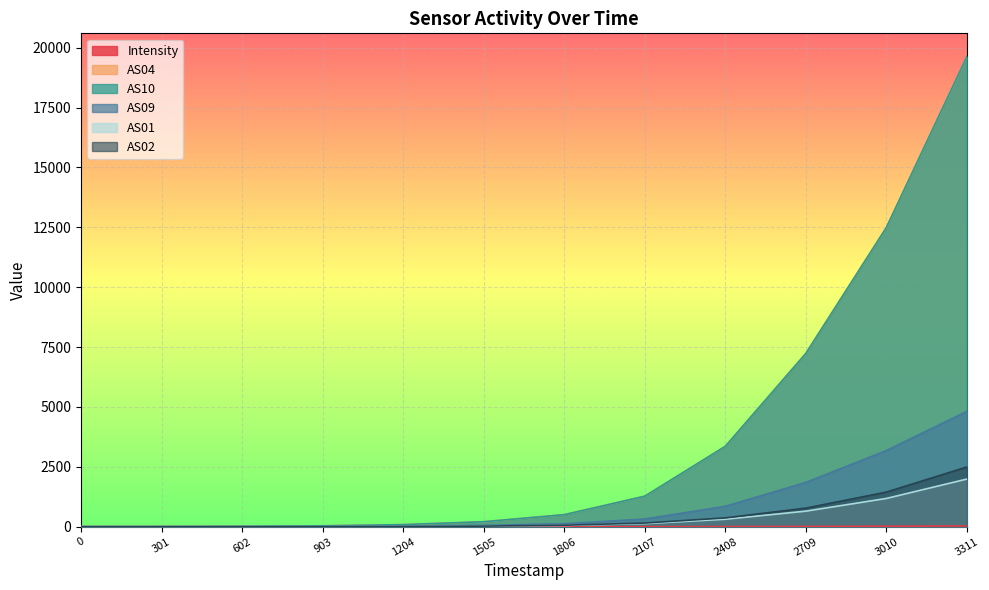

The AS10 series shows 3215.1 at 2709. True or false?

False